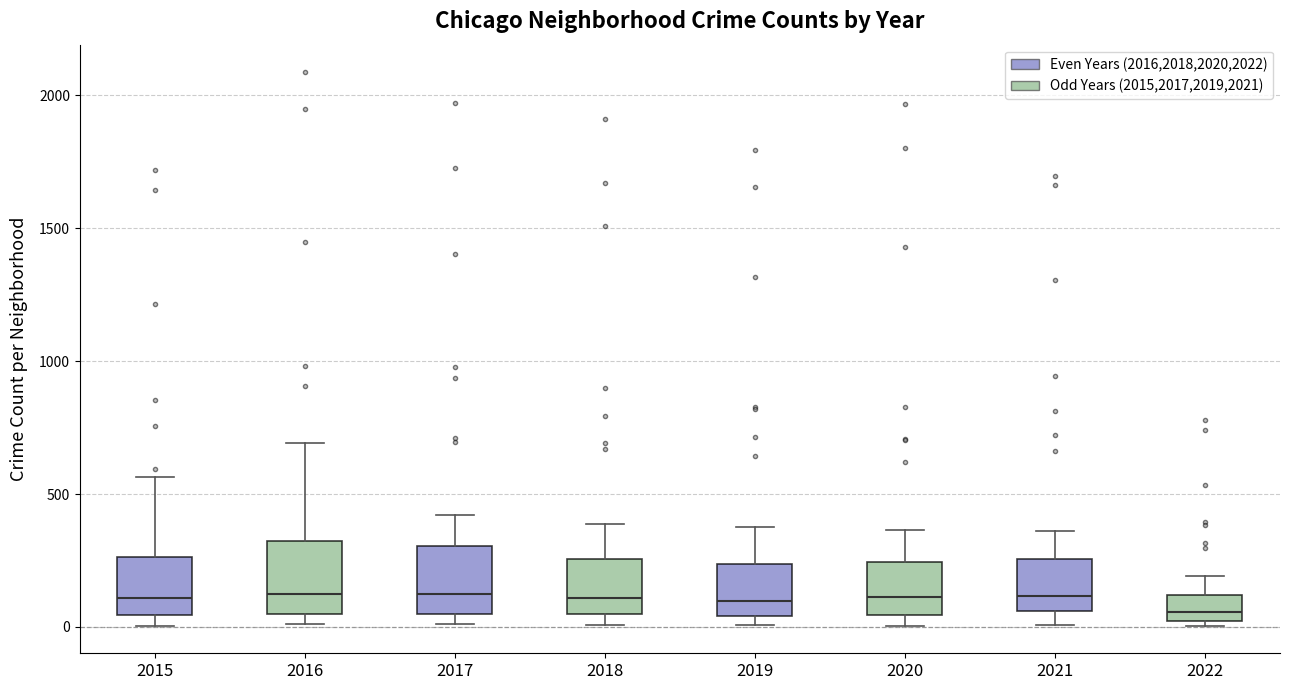

Reading left to right, transcribe this box plot: for each box, give where its median line is, the range the box spans, and where its two whiskers end, as read against the y-axis. The values are not printed on the chart, so give them approximately, as read against the axis.

2015: median 100, box 50 to 250, whiskers 0 to 550
2016: median 150, box 50 to 300, whiskers 0 to 700
2017: median 100, box 50 to 300, whiskers 0 to 400
2018: median 100, box 50 to 250, whiskers 0 to 400
2019: median 100, box 50 to 250, whiskers 0 to 400
2020: median 100, box 50 to 250, whiskers 0 to 350
2021: median 100, box 50 to 250, whiskers 0 to 350
2022: median 50, box 0 to 100, whiskers 0 (just below the box's lower edge) to 200